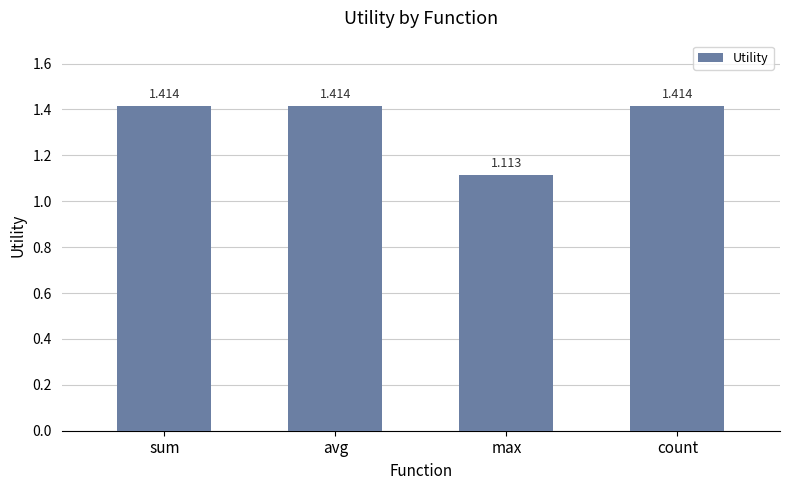

Between max and sum, which is larger?

sum